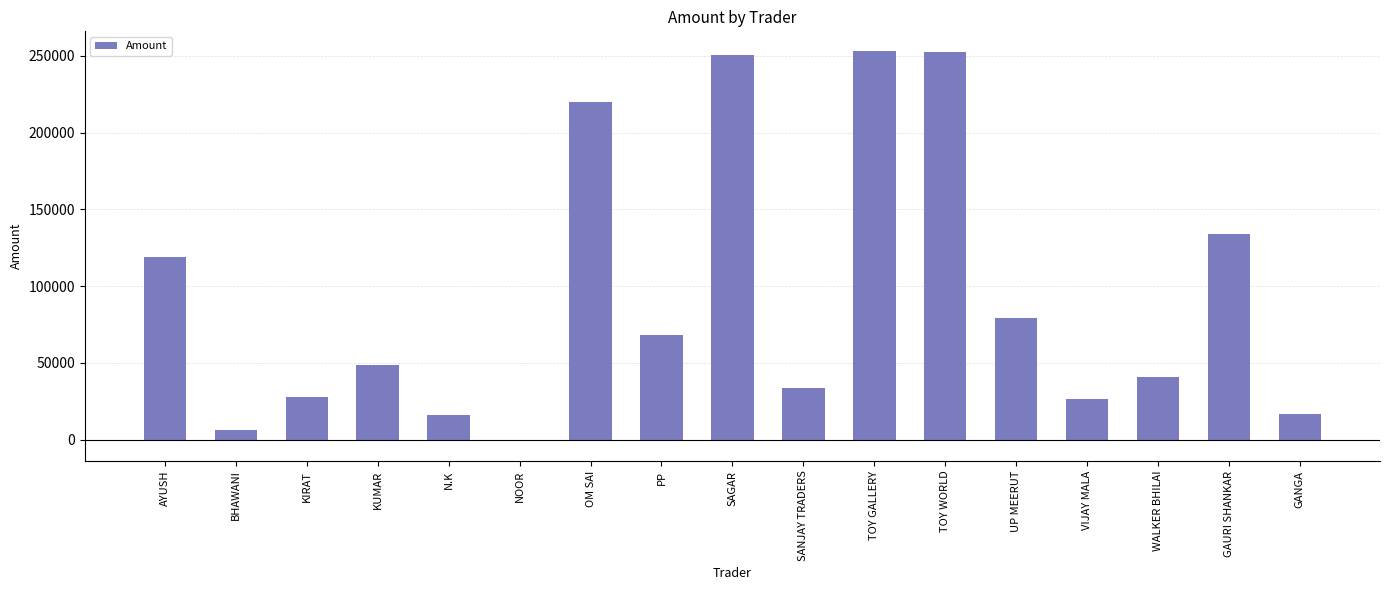

At which category does the chart reach its minimum across all series?

NOOR